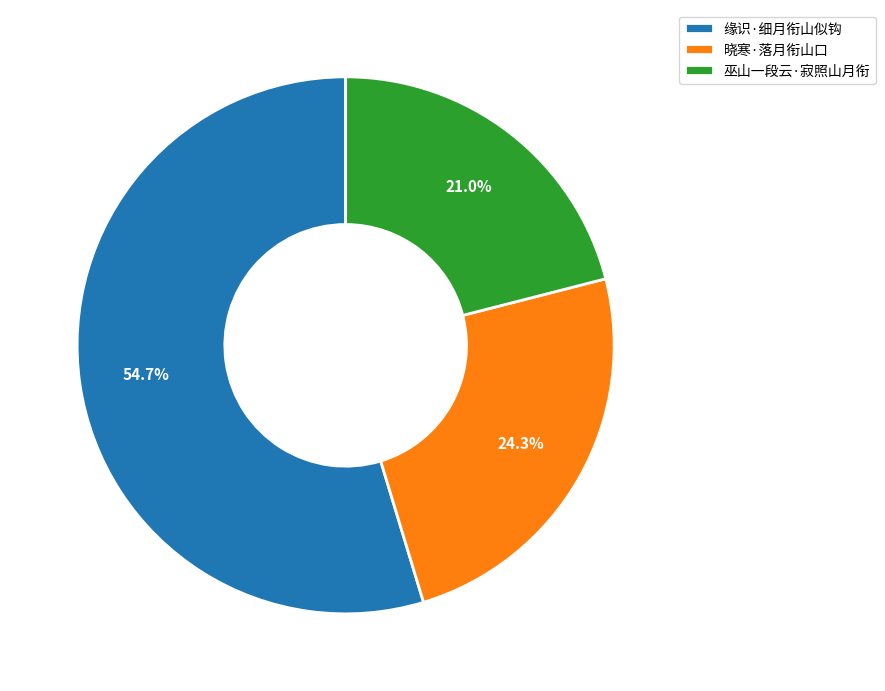

Which category has the biggest portion of the pie?

缘识·细月衔山似钩